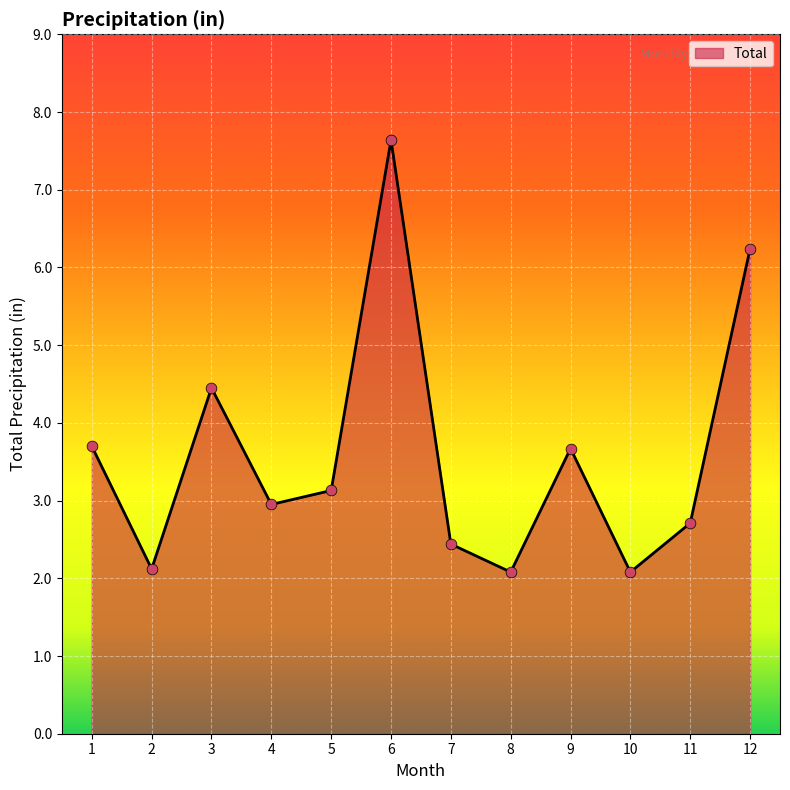

Approximately how many times larger is the value at 2 compared to 12?

0.3